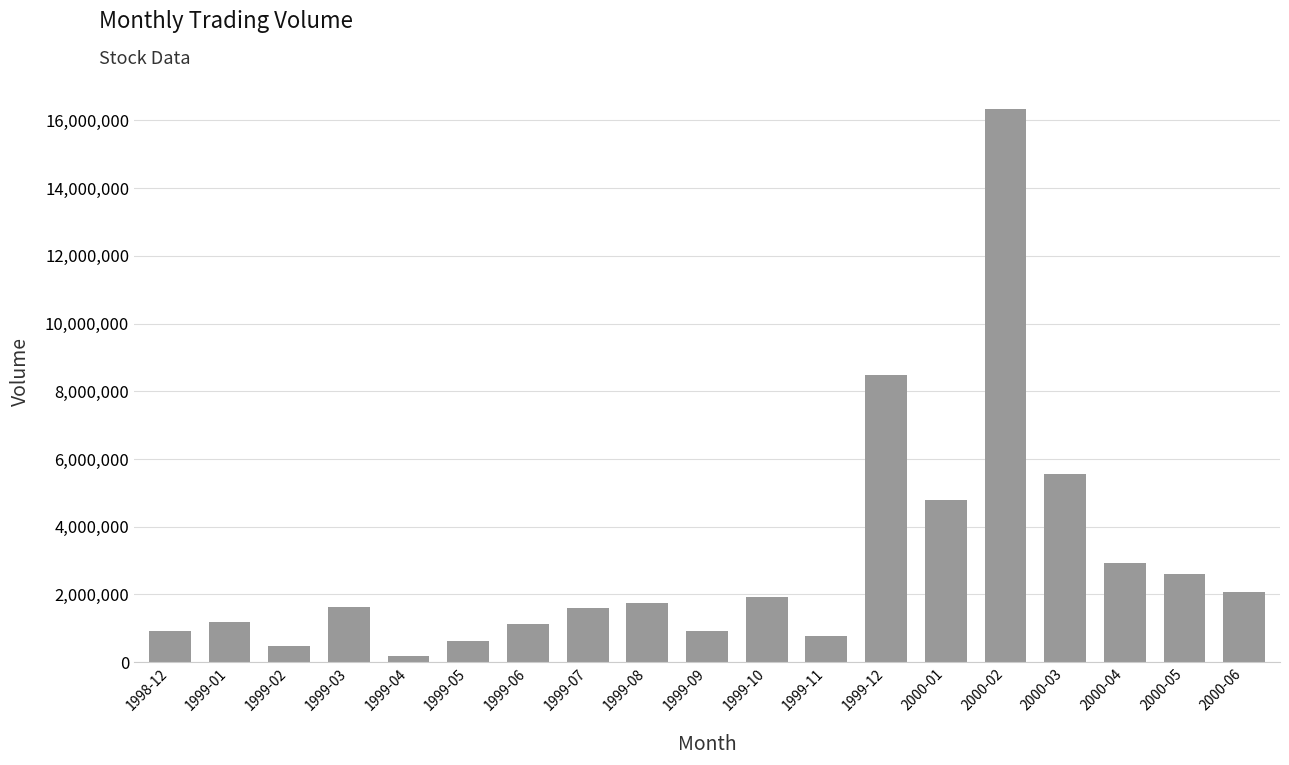

The chart shows a value of 1923000 at 1999-10. True or false?

True